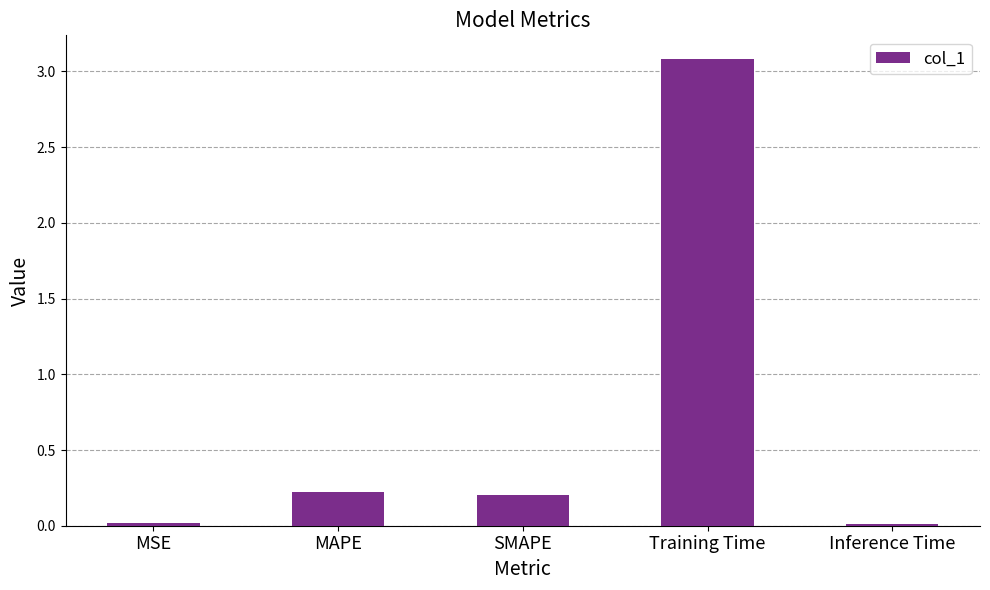

What is the average value?

0.7